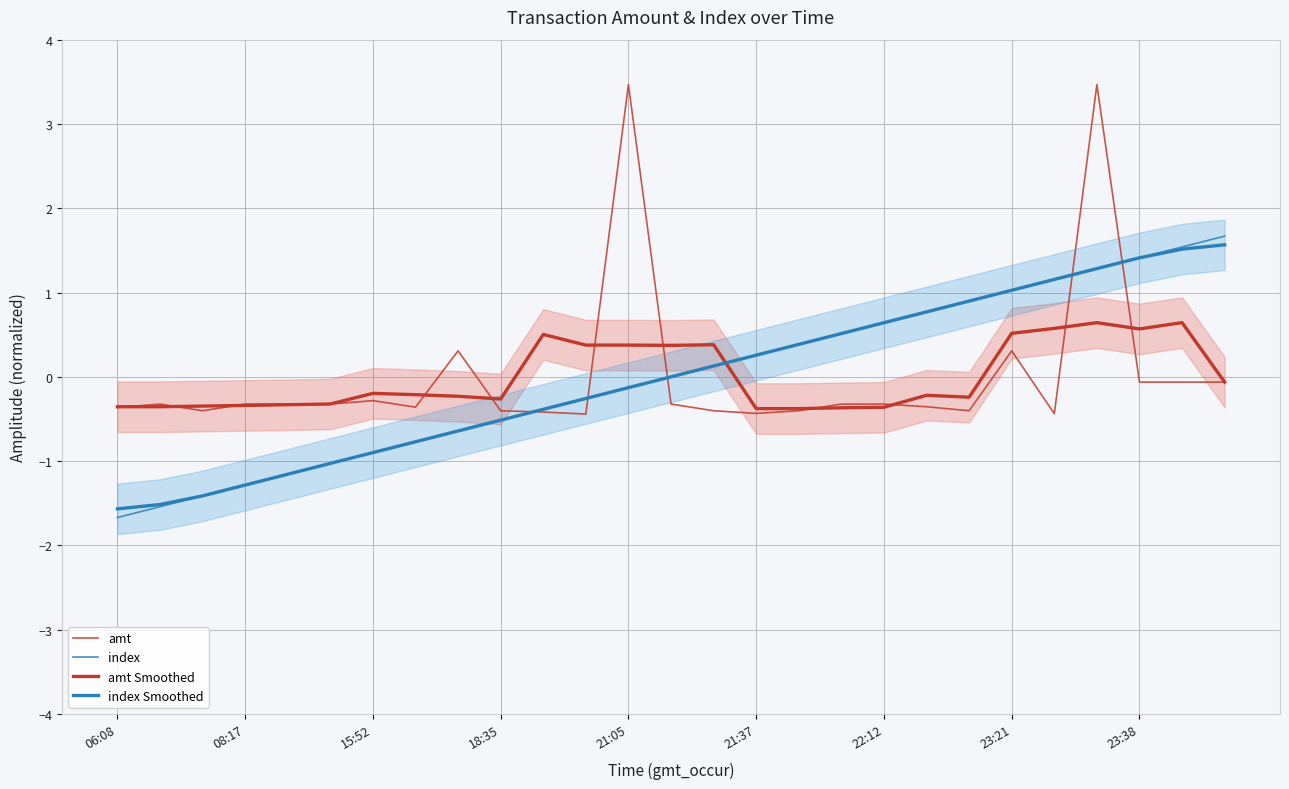

How many data points in amt Smoothed are above 0?

10